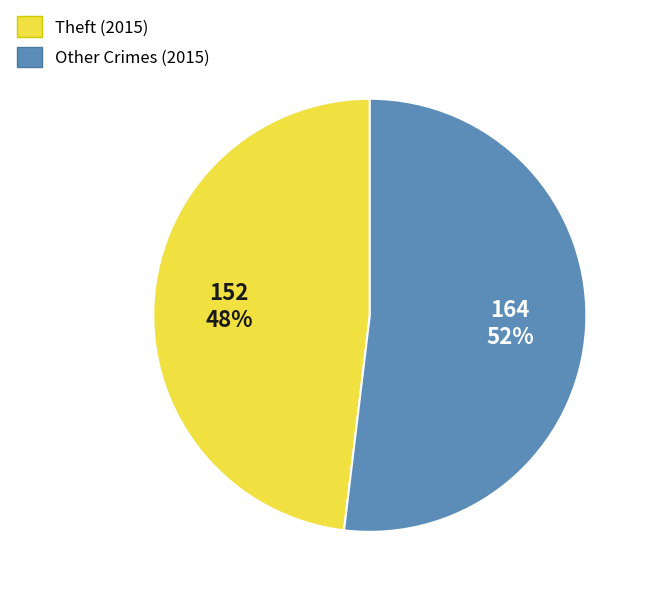

Is there any slice that represents more than half of the pie?

Yes